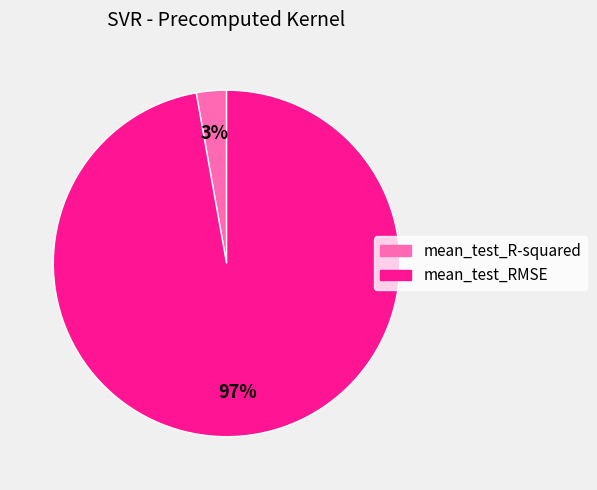

How many slices are in this pie chart?

2